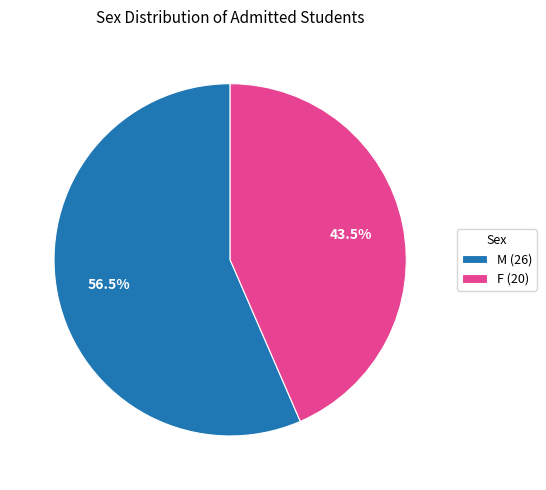

Is there any slice that represents more than half of the pie?

Yes